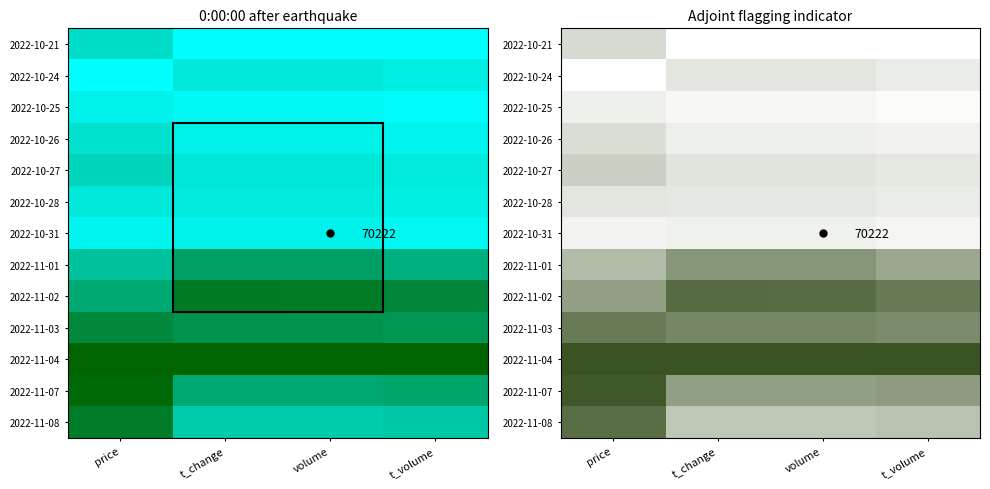

The value of 2022-11-08 at t_volume is 0.4. True or false?

True